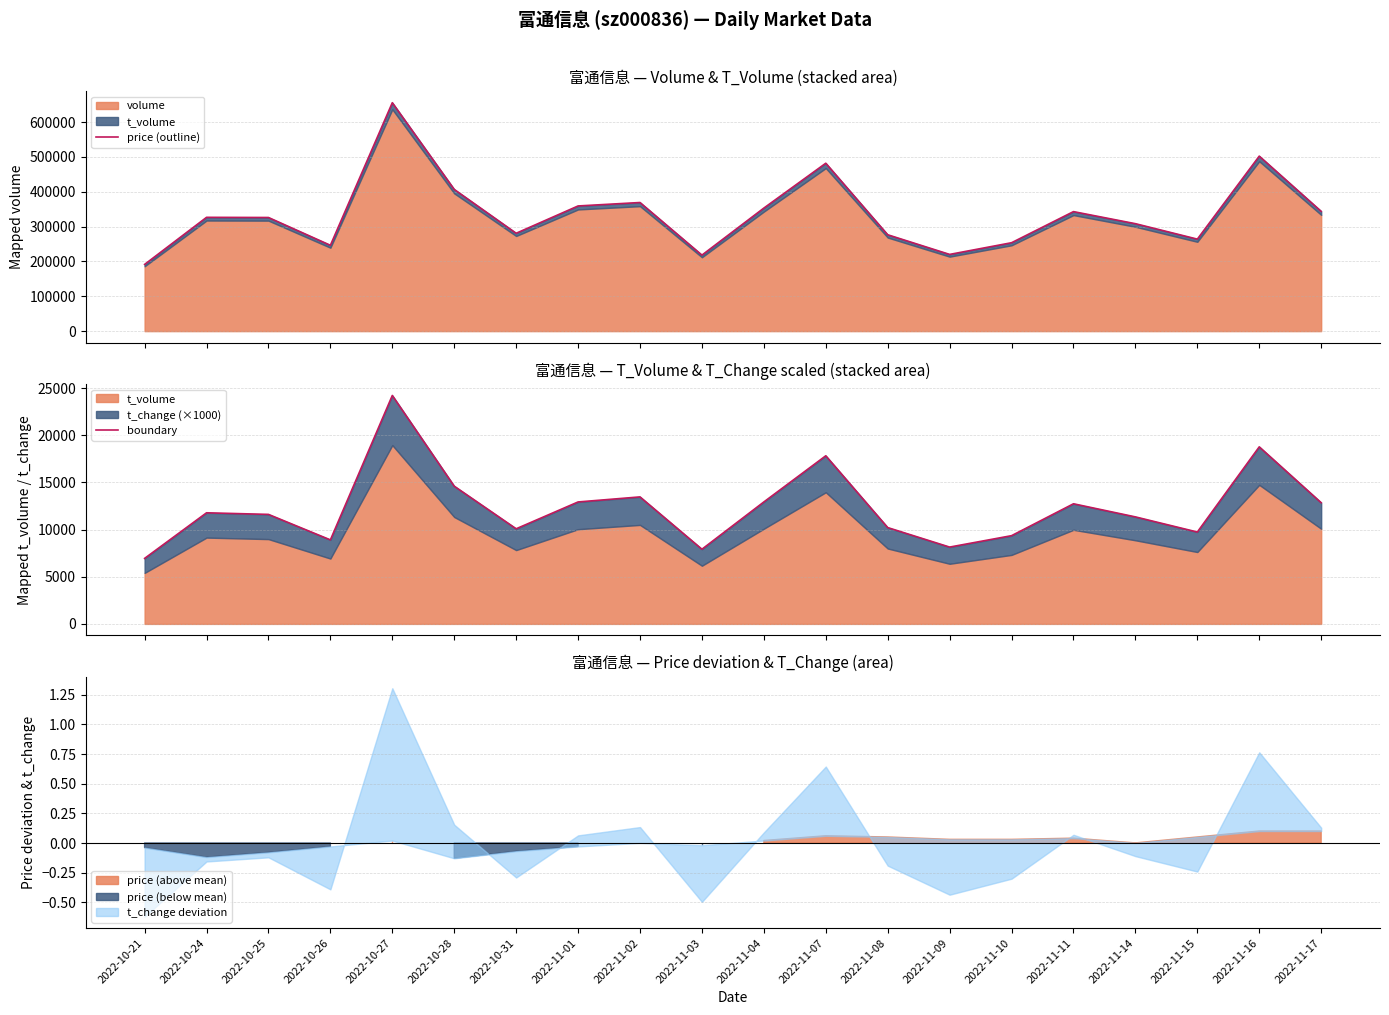

What is the label of the 10th point from the right?

2022-11-04